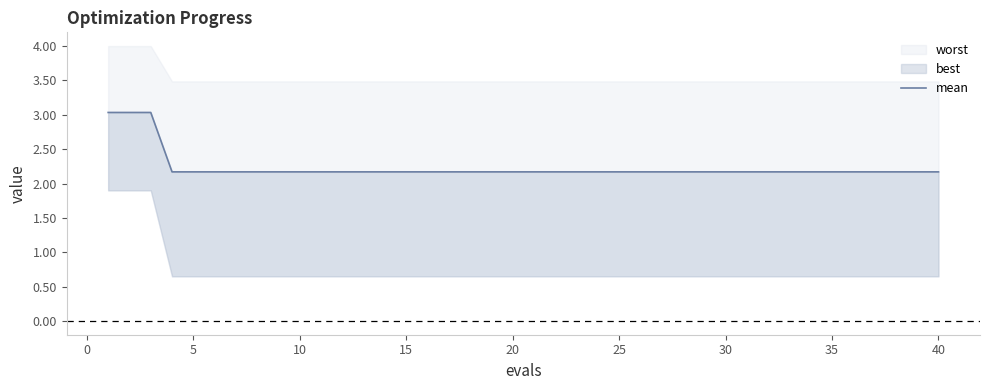

At which label is the value closest to 2?

10